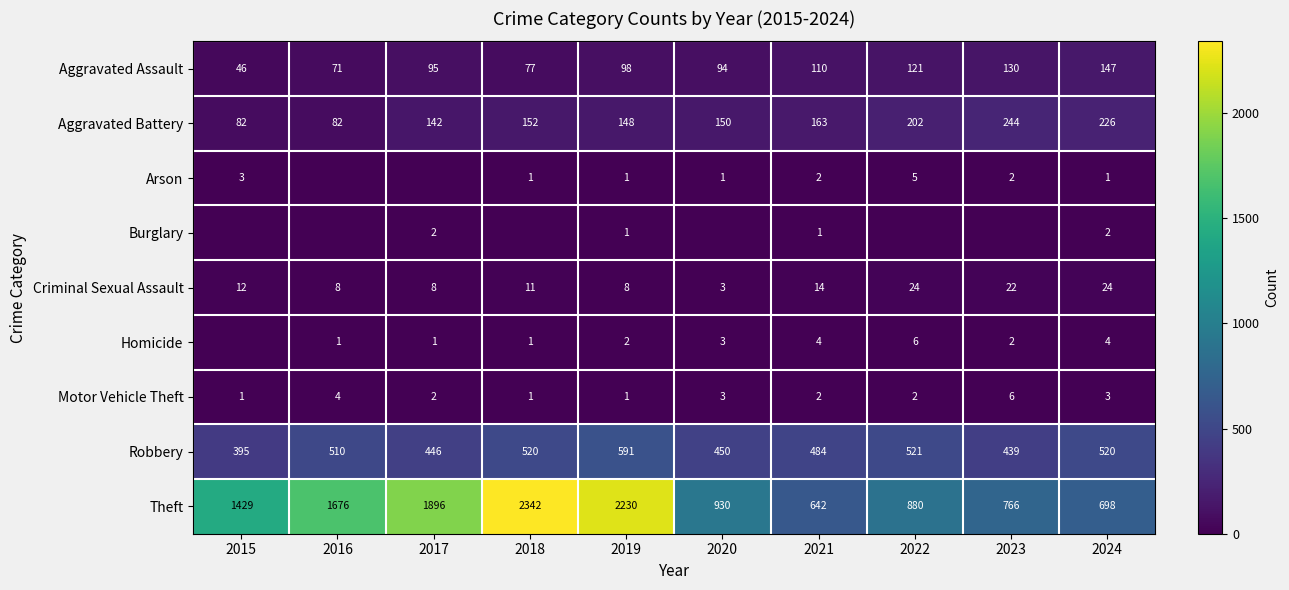

The Theft series shows 306 at 2024. True or false?

False